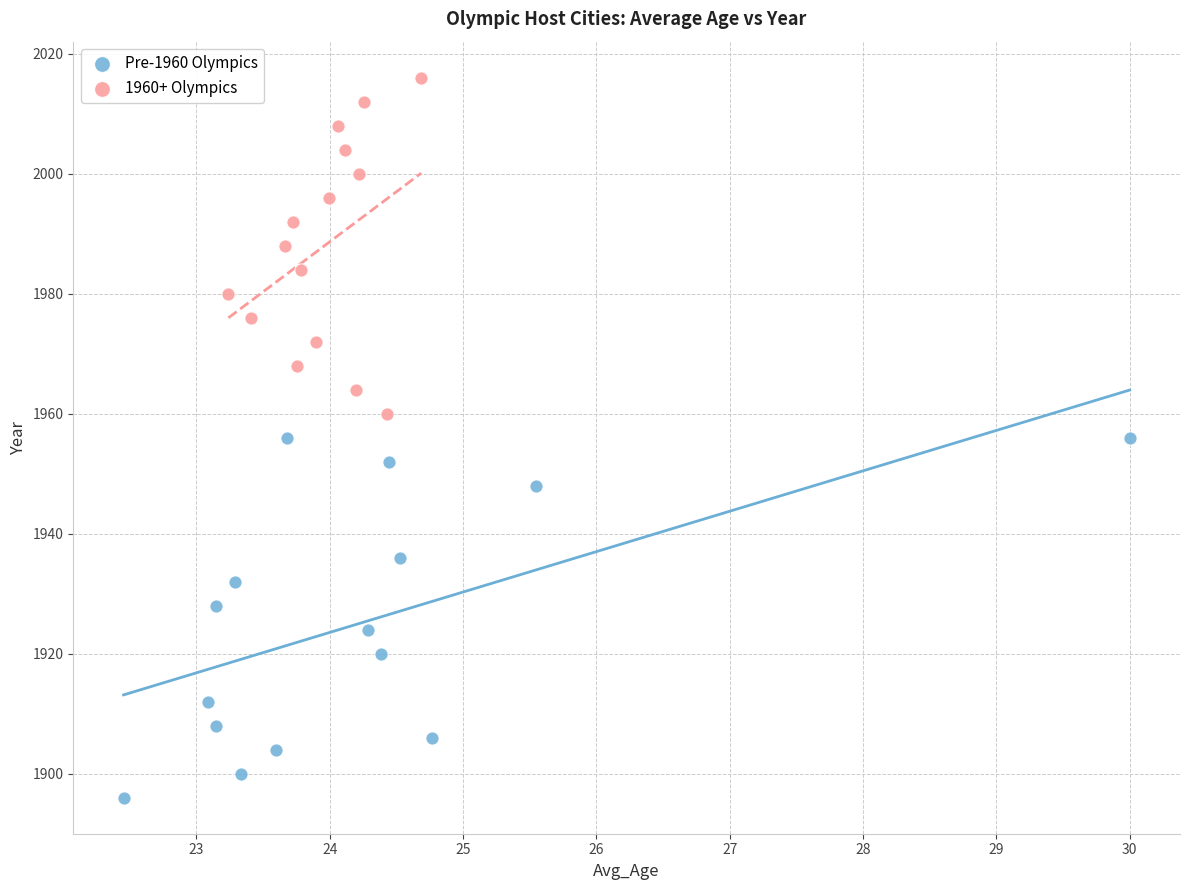

Which series contains the lowest Y value?

Pre-1960 Olympics